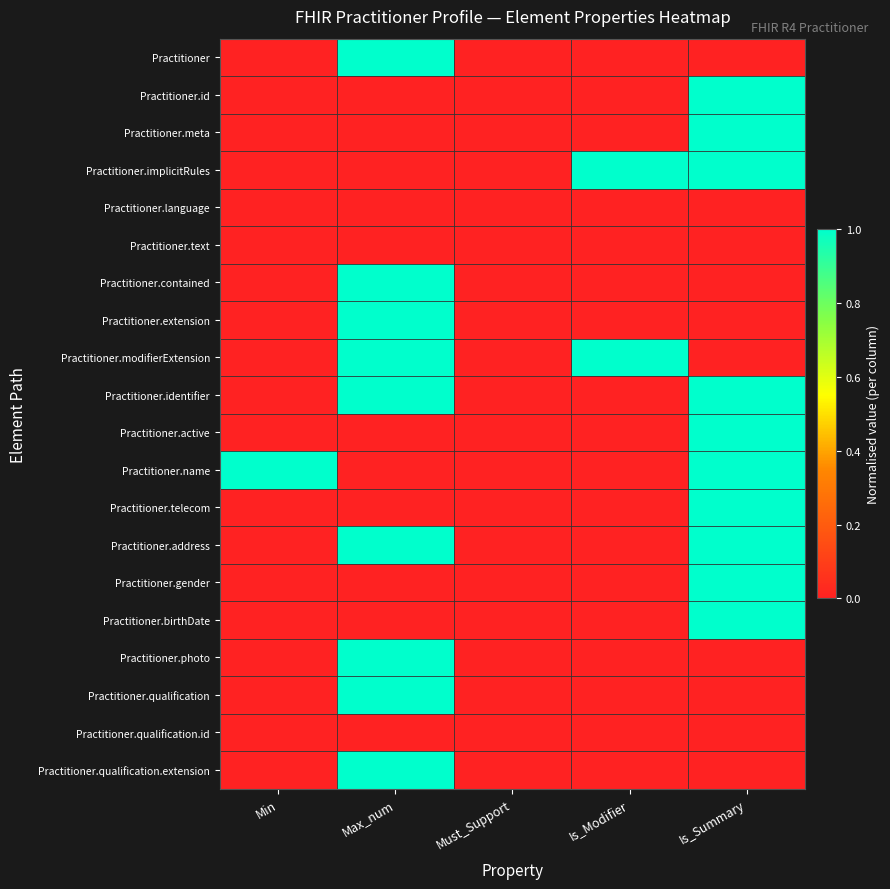

Reading left to right, extract all data points from this chart.

Practitioner: Min=0	Max_num=1	Must_Support=0	Is_Modifier=0	Is_Summary=0
Practitioner.id: Min=0	Max_num=0	Must_Support=0	Is_Modifier=0	Is_Summary=1
Practitioner.meta: Min=0	Max_num=0	Must_Support=0	Is_Modifier=0	Is_Summary=1
Practitioner.implicitRules: Min=0	Max_num=0	Must_Support=0	Is_Modifier=1	Is_Summary=1
Practitioner.language: Min=0	Max_num=0	Must_Support=0	Is_Modifier=0	Is_Summary=0
Practitioner.text: Min=0	Max_num=0	Must_Support=0	Is_Modifier=0	Is_Summary=0
Practitioner.contained: Min=0	Max_num=1	Must_Support=0	Is_Modifier=0	Is_Summary=0
Practitioner.extension: Min=0	Max_num=1	Must_Support=0	Is_Modifier=0	Is_Summary=0
Practitioner.modifierExtension: Min=0	Max_num=1	Must_Support=0	Is_Modifier=1	Is_Summary=0
Practitioner.identifier: Min=0	Max_num=1	Must_Support=0	Is_Modifier=0	Is_Summary=1
Practitioner.active: Min=0	Max_num=0	Must_Support=0	Is_Modifier=0	Is_Summary=1
Practitioner.name: Min=1	Max_num=0	Must_Support=0	Is_Modifier=0	Is_Summary=1
Practitioner.telecom: Min=0	Max_num=0	Must_Support=0	Is_Modifier=0	Is_Summary=1
Practitioner.address: Min=0	Max_num=1	Must_Support=0	Is_Modifier=0	Is_Summary=1
Practitioner.gender: Min=0	Max_num=0	Must_Support=0	Is_Modifier=0	Is_Summary=1
Practitioner.birthDate: Min=0	Max_num=0	Must_Support=0	Is_Modifier=0	Is_Summary=1
Practitioner.photo: Min=0	Max_num=1	Must_Support=0	Is_Modifier=0	Is_Summary=0
Practitioner.qualification: Min=0	Max_num=1	Must_Support=0	Is_Modifier=0	Is_Summary=0
Practitioner.qualification.id: Min=0	Max_num=0	Must_Support=0	Is_Modifier=0	Is_Summary=0
Practitioner.qualification.extension: Min=0	Max_num=1	Must_Support=0	Is_Modifier=0	Is_Summary=0